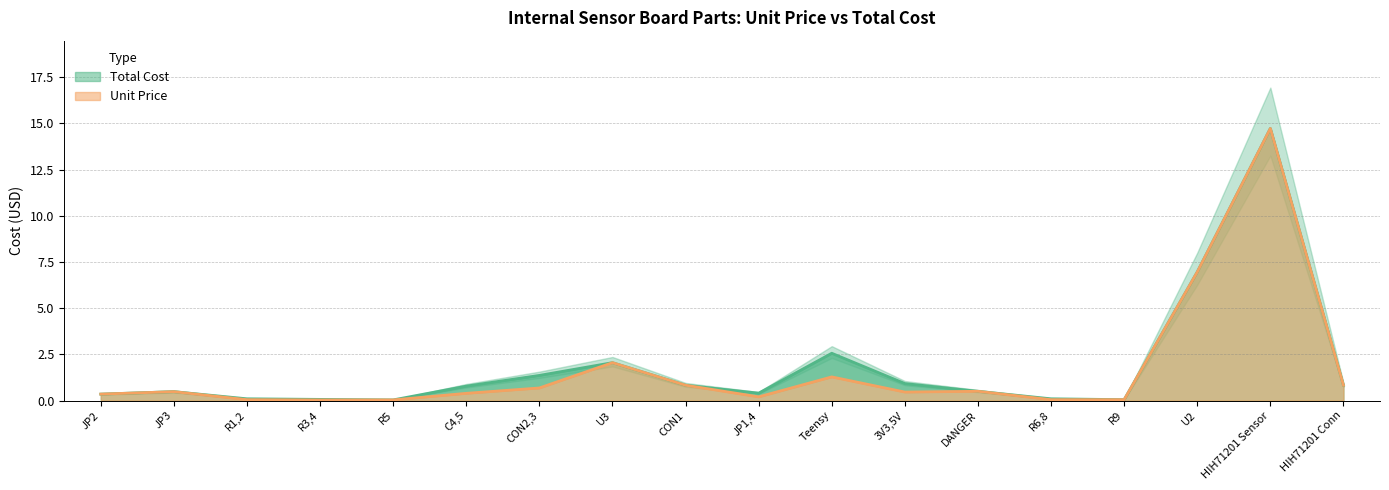

What is the difference between the maximum and minimum values in the Total Cost series?

14.7